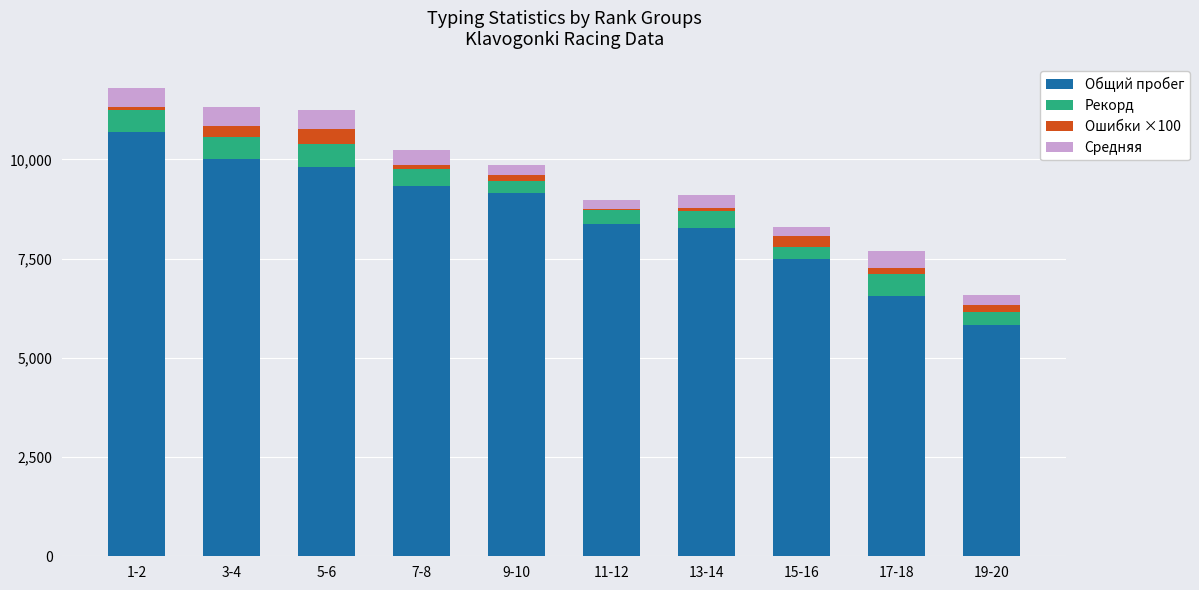

At which label does Общий пробег first exceed 9160?

1-2